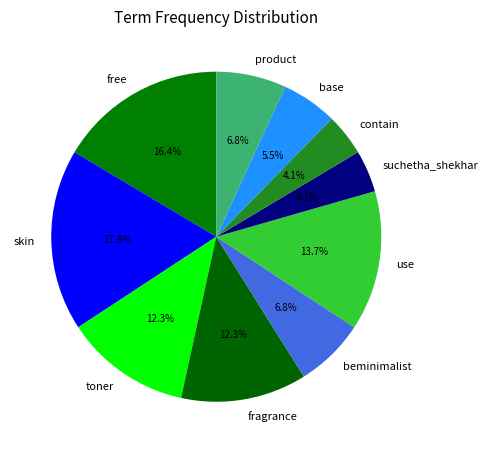

What is the total percentage of toner and contain?

16.4%